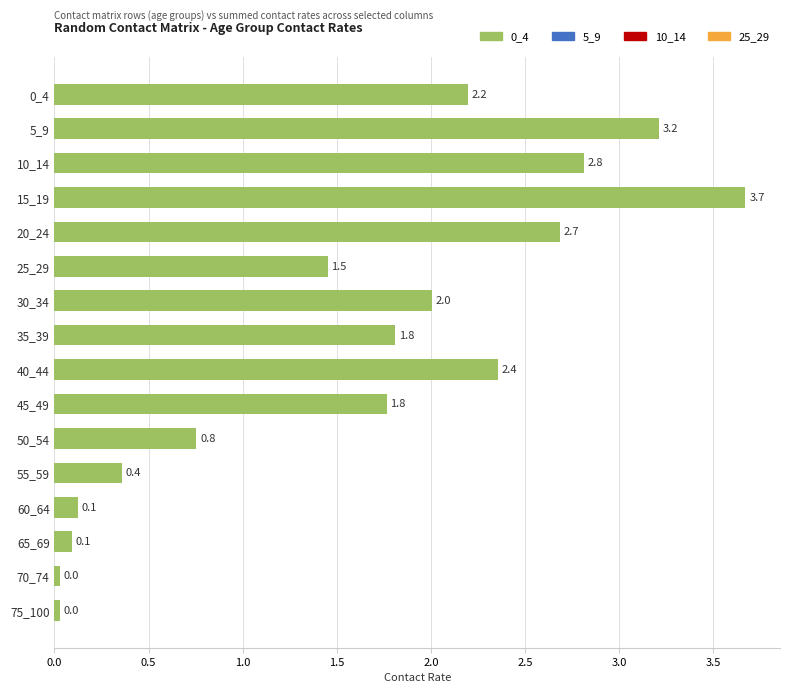

What is the maximum value shown in the chart?

3.7